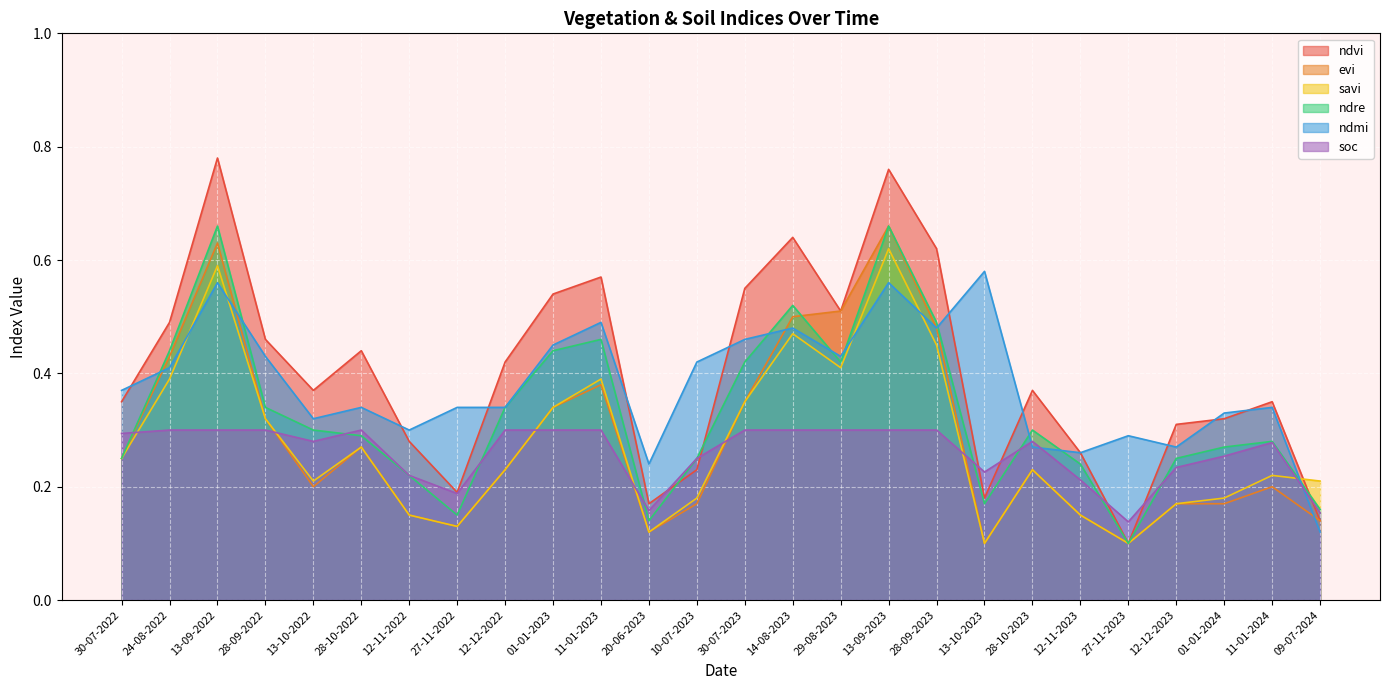

How many data points does each series have?

26